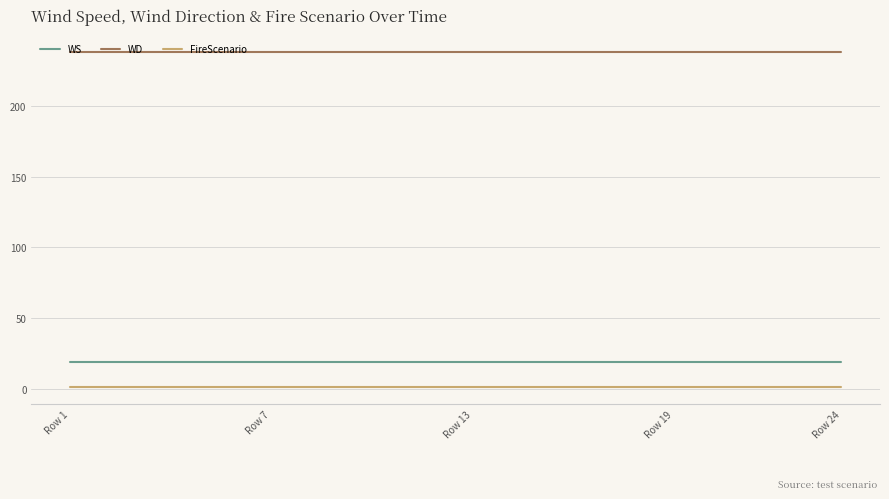

Is this an area chart (filled region under the line)?

No